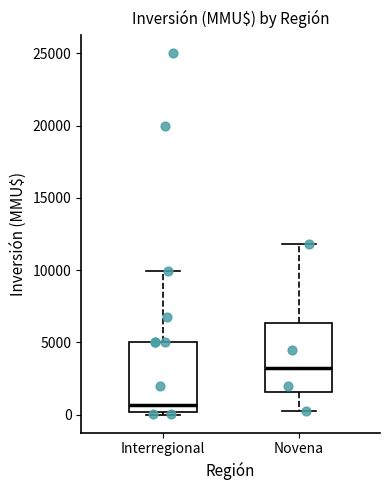

Which box has the lowest median line?

Interregional